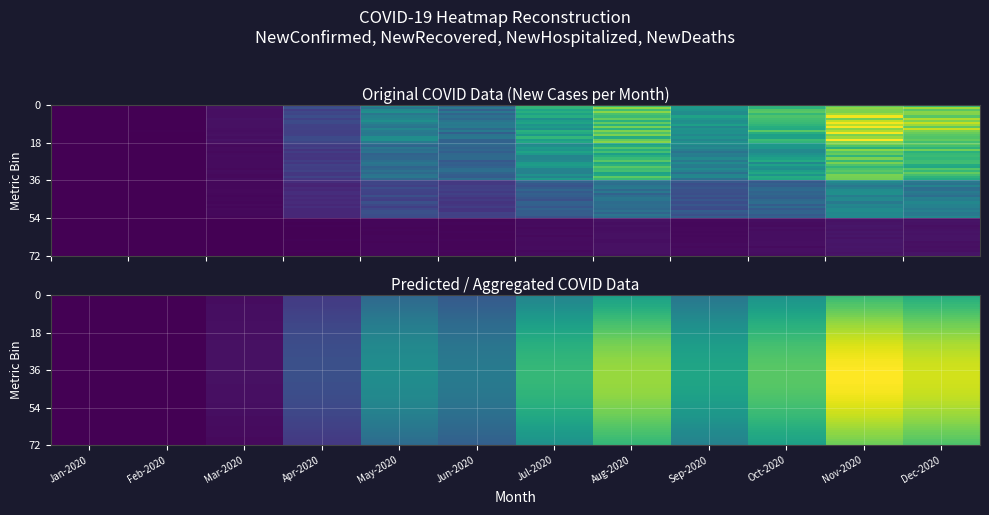

What is the maximum value shown in the chart?

8625.0